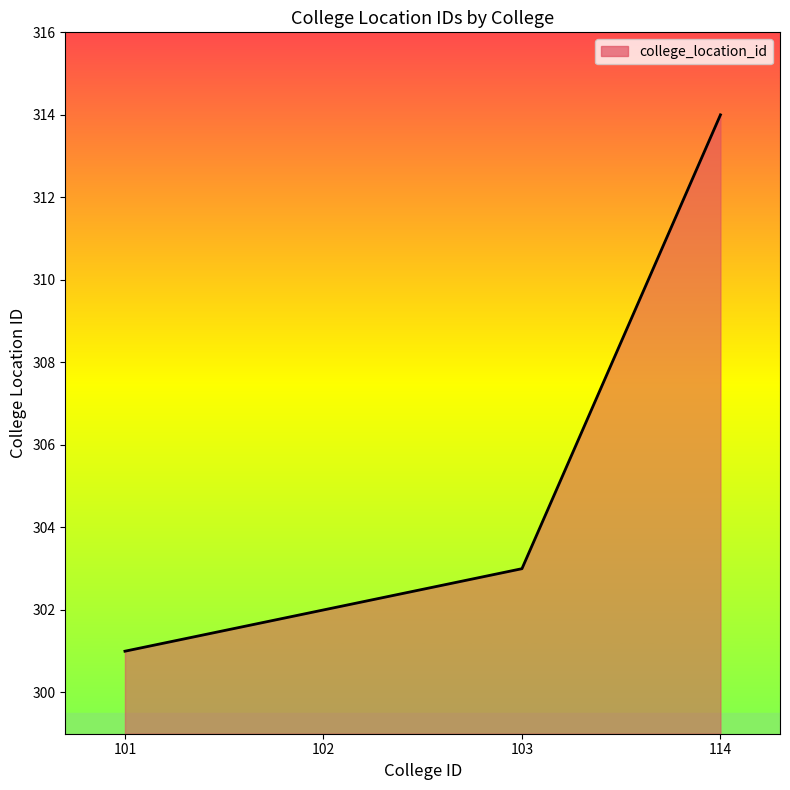

List the labels in order of value, largest first.

114, 103, 102, 101